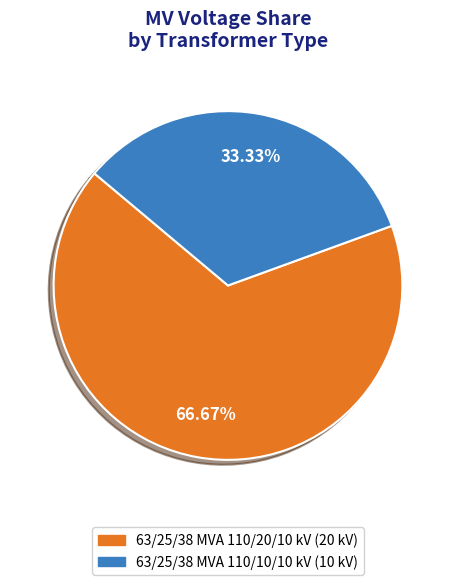

To the nearest percent, what is the average slice percentage?

50%